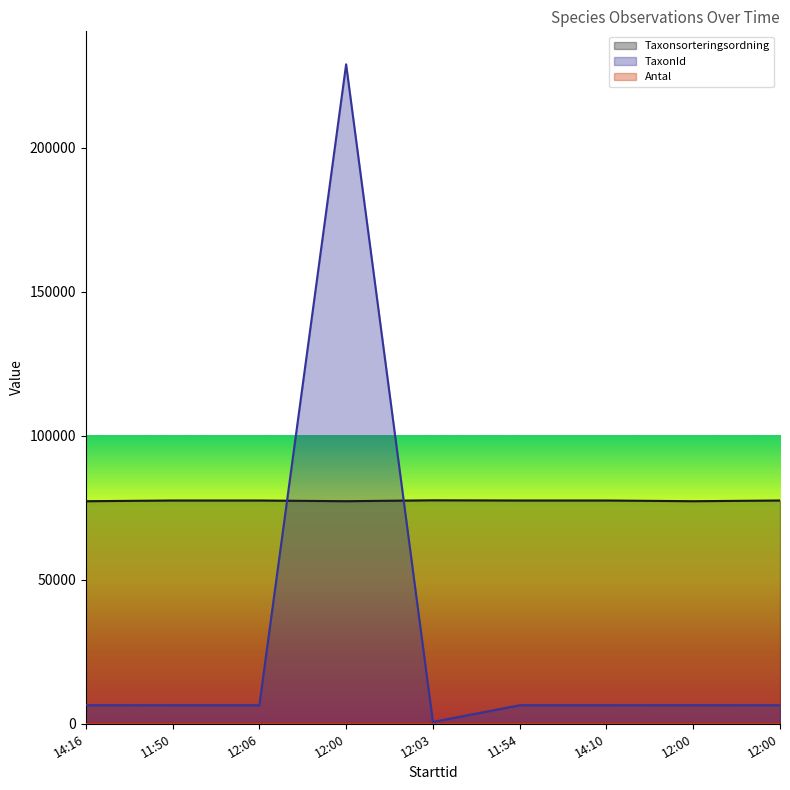

Where do Taxonsorteringsordning and TaxonId first cross each other?

12:06 and 12:00